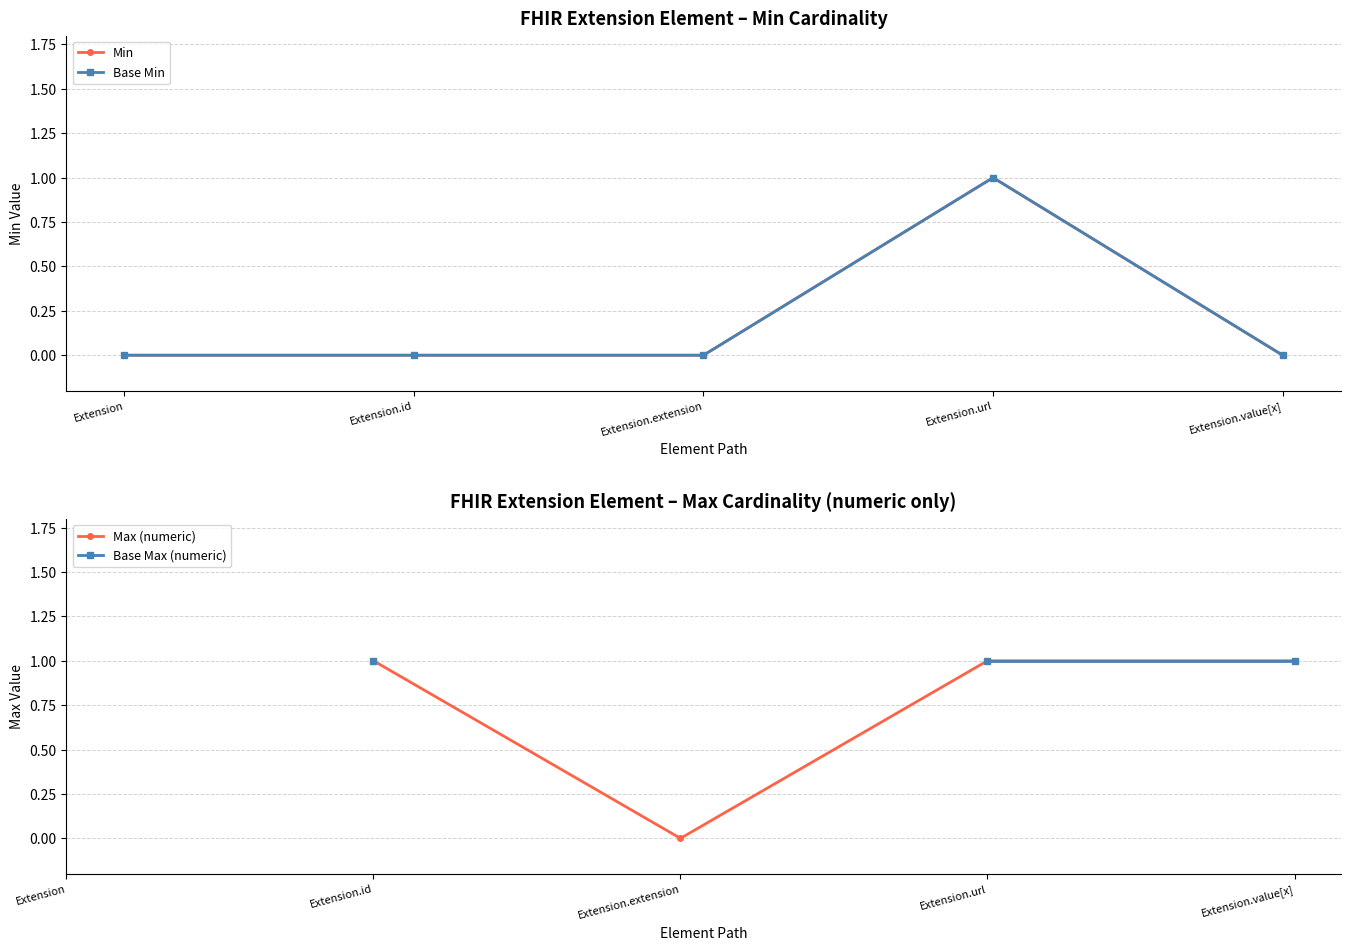

True or false: Max (numeric) has more than 2 points higher than both neighbors.

False